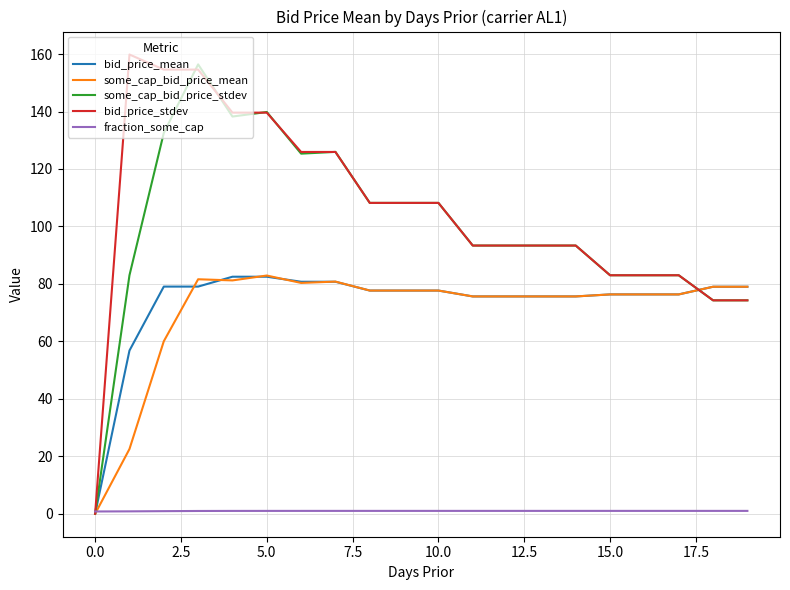

What is the maximum value for fraction_some_cap?

1.0